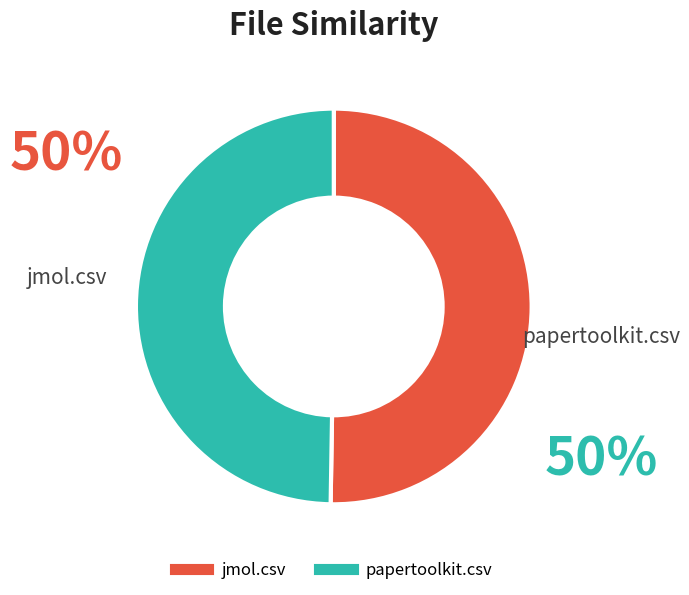

Rank the categories by value from lowest to highest.

papertoolkit.csv, jmol.csv